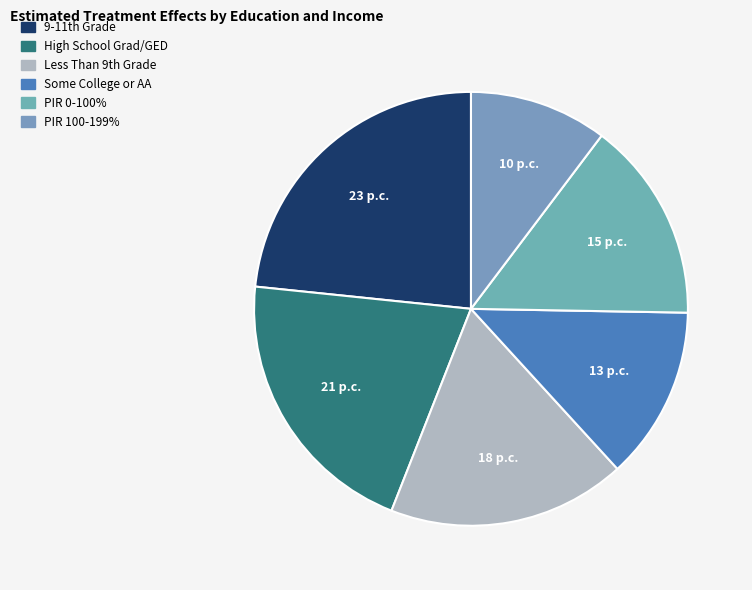

To the nearest percent, what is the difference between the largest and smallest slice percentages?

13%